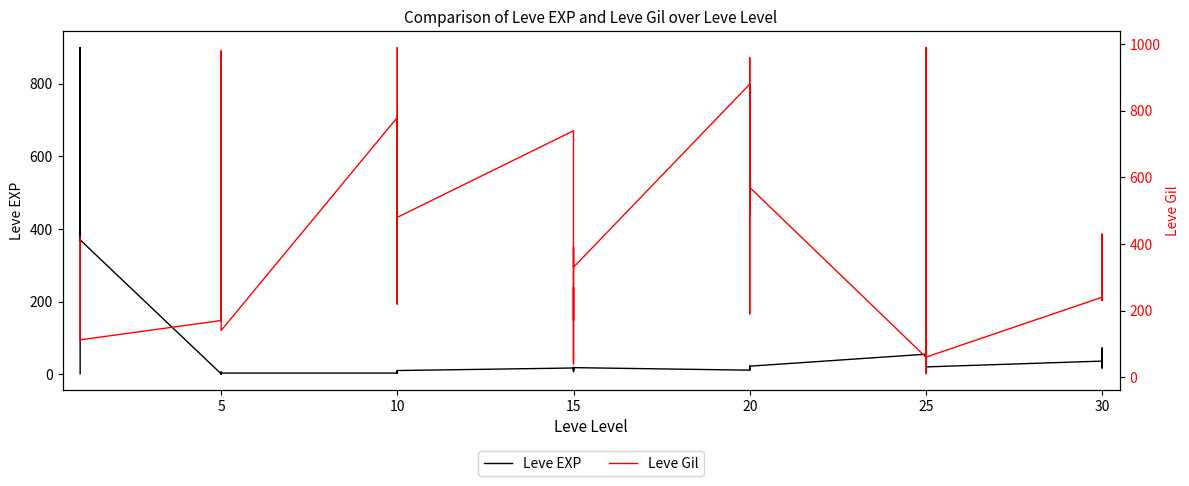

How many interior local peaks does the Leve EXP series have?

12